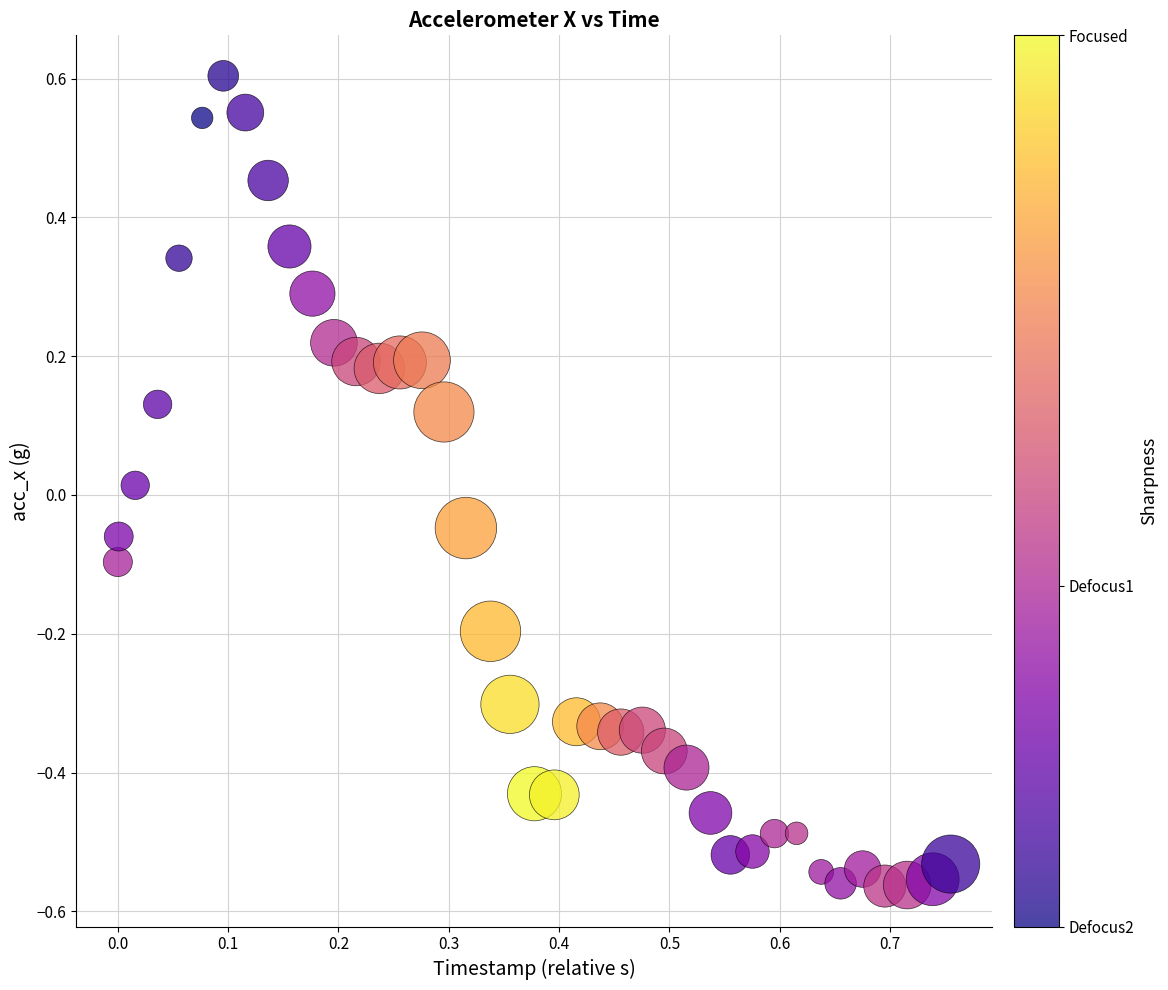

What is the range of X values (max minus min)?

0.8